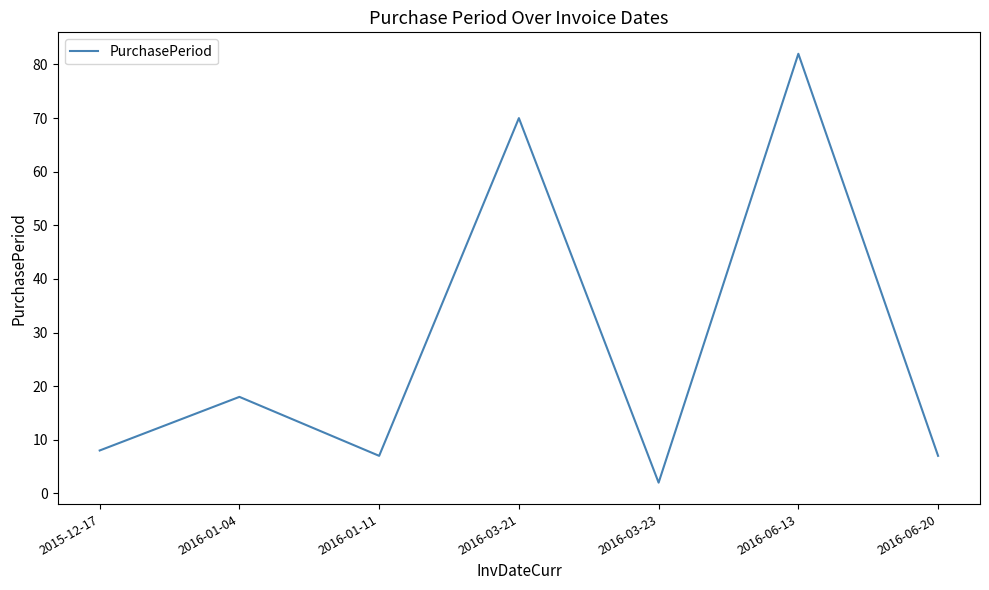

True or false: the data shows 18 at 2016-01-04.

True